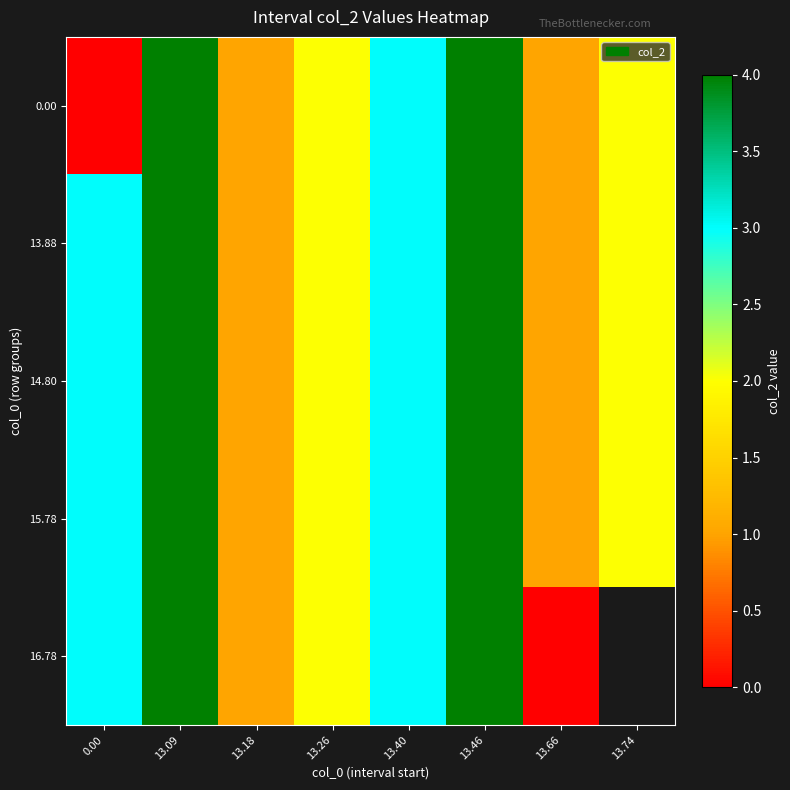

Which series has the largest total across all categories?

13.88